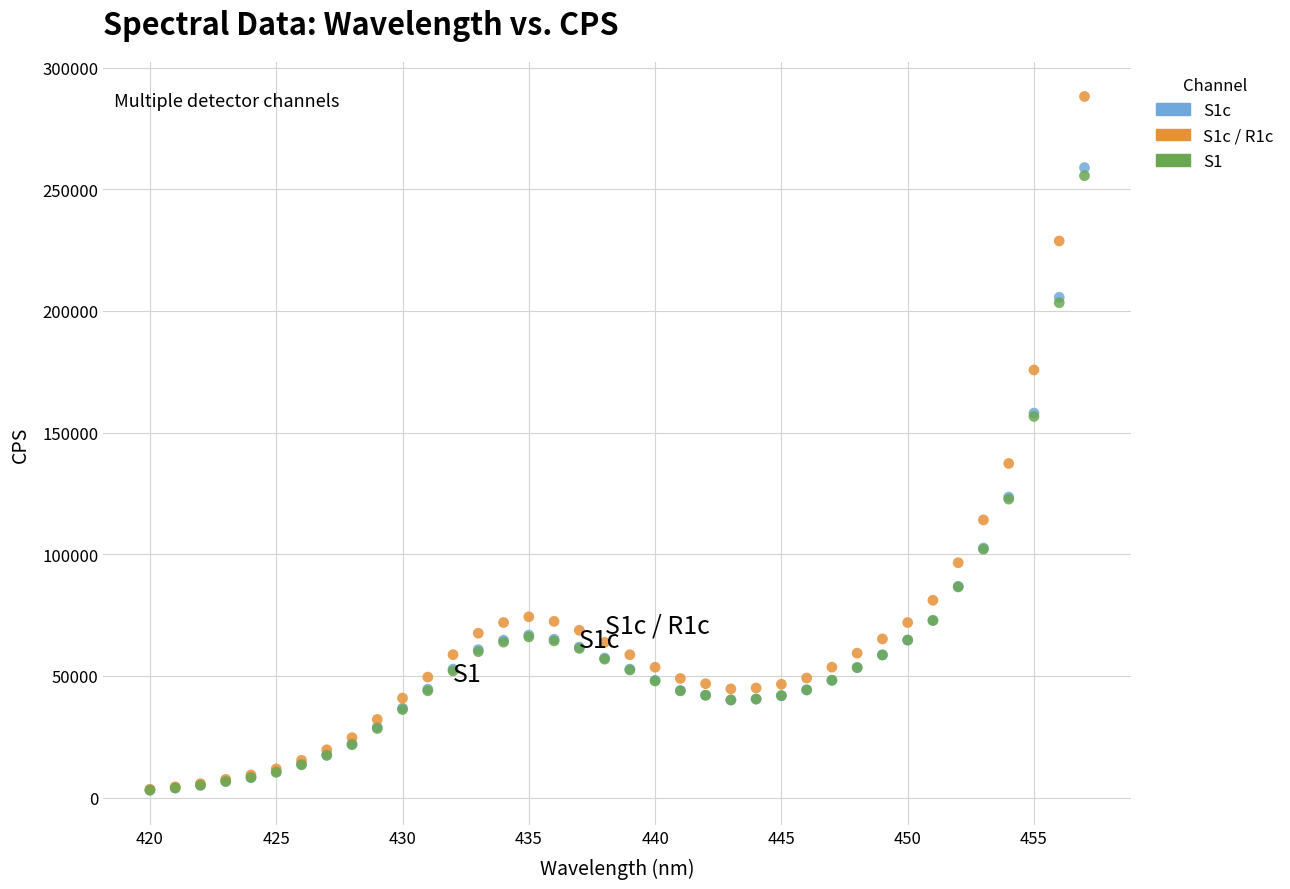

What are all the series names shown in the legend?

S1c, S1c / R1c, S1